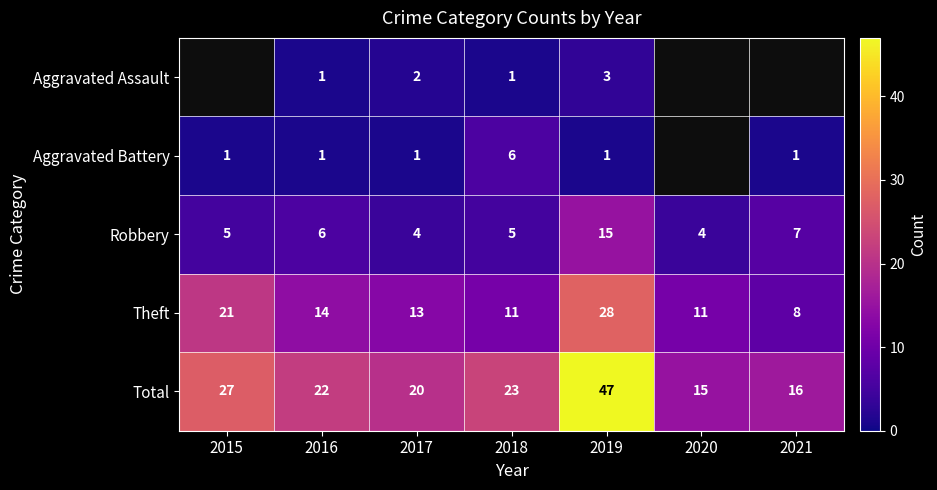

At which category does the chart reach its minimum across all series?

2016